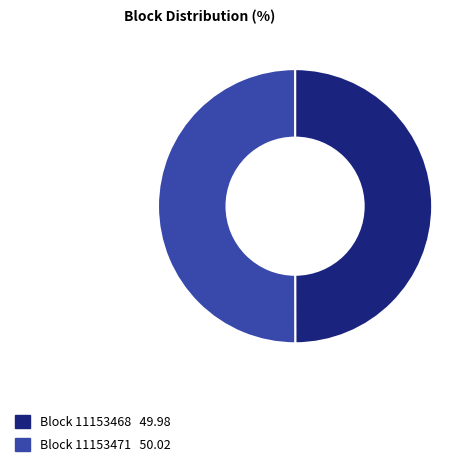

The Block 11153471 slice represents 56% of the pie. True or false?

False